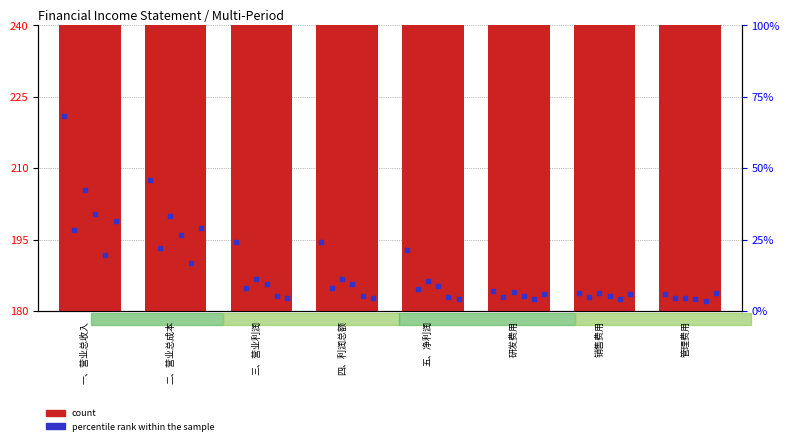

At which label does 20190930 first exceed 187?

一、营业总收入